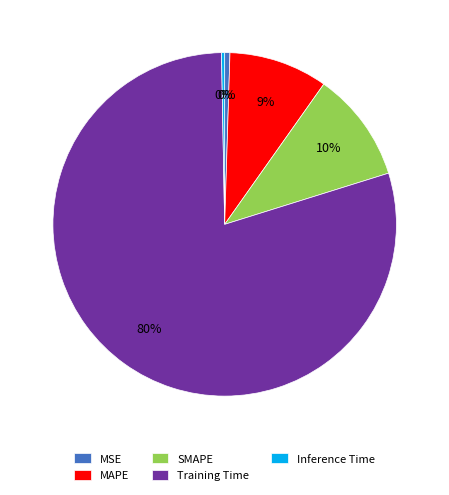

True or false: Training Time accounts for 71% of the total.

False